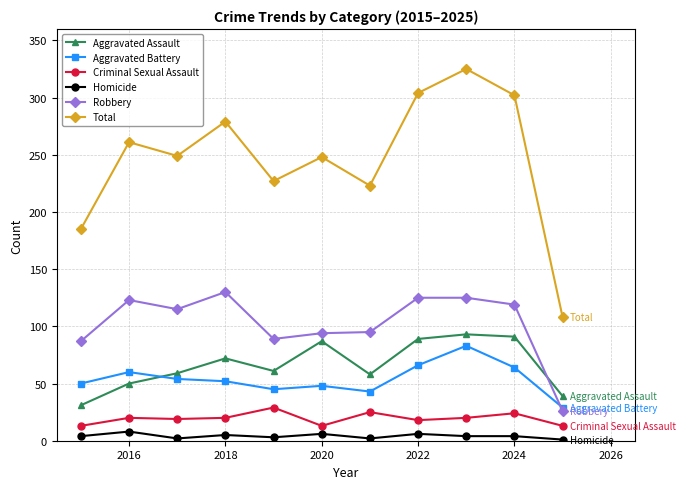

What is the minimum value for Aggravated Assault?

31